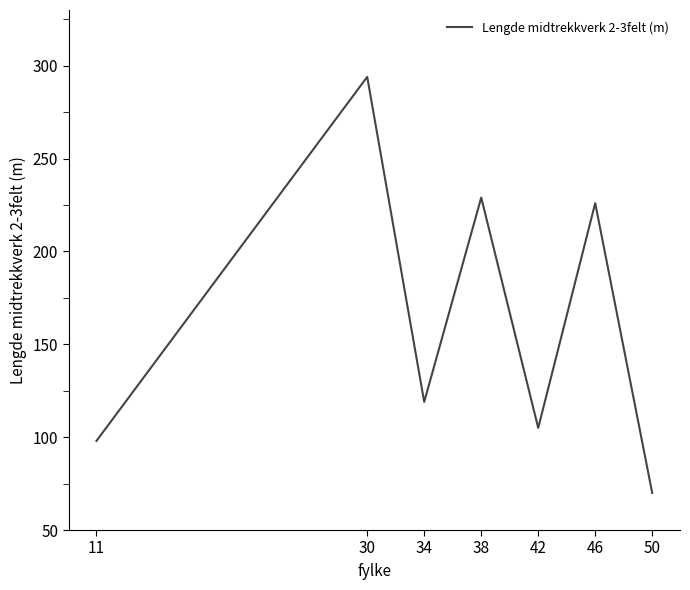

Where is the data nearest to the value 182?

46